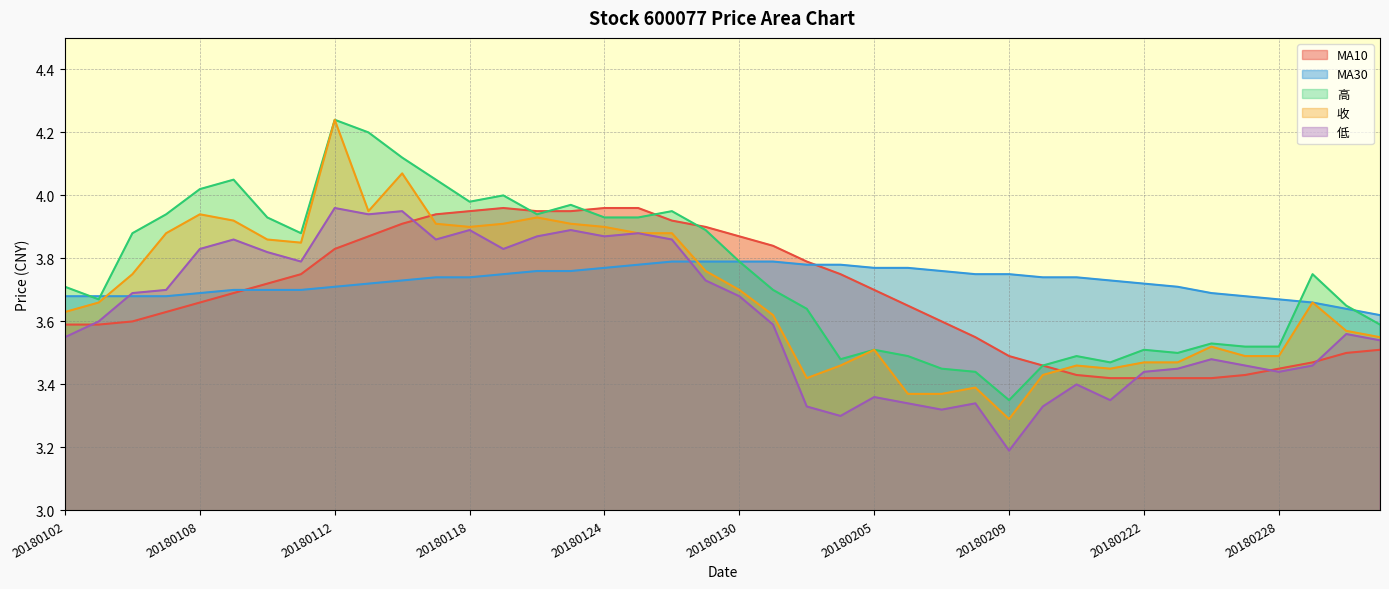

In MA10, how many points are higher than both neighbors (excluding endpoints)?

1